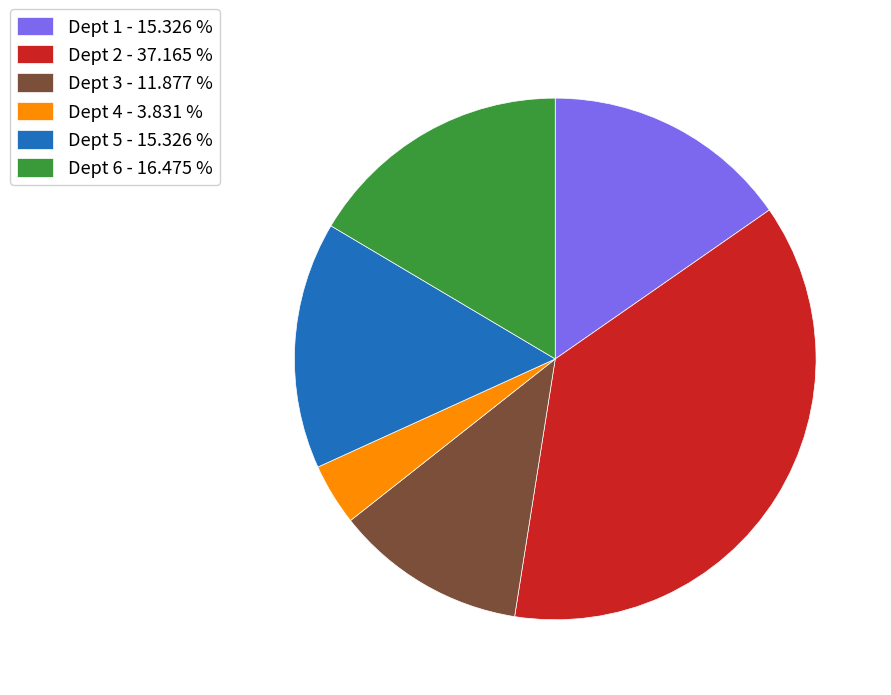

Does any single category account for the majority?

No